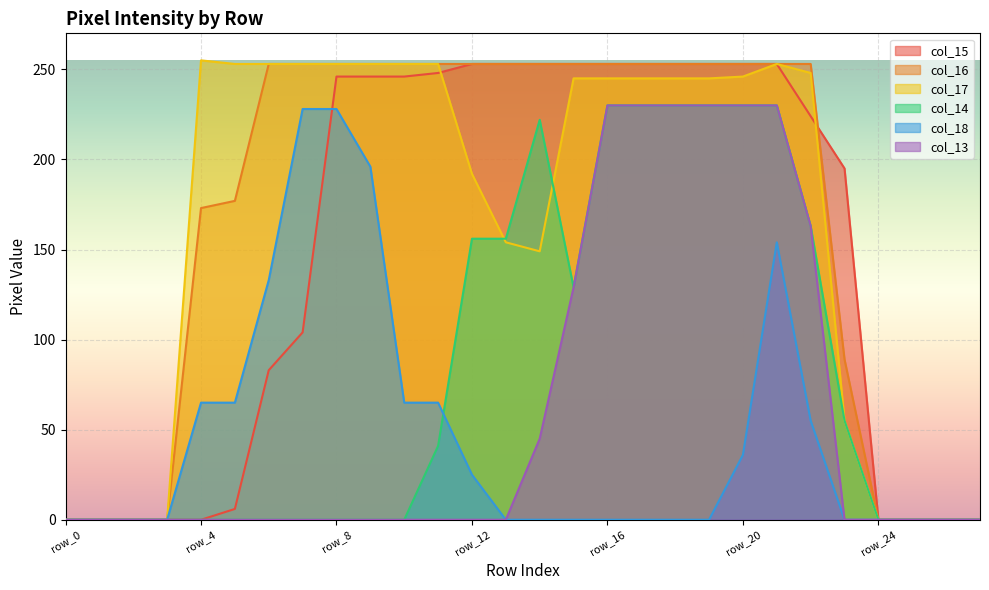

Is it true that col_15 equals 380 at row_19?

False